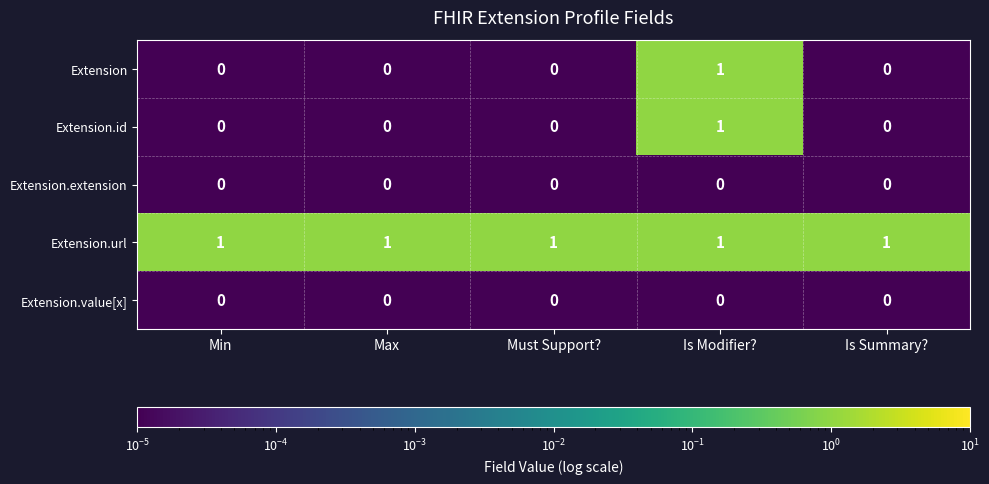

True or false: Extension has a value of 1 at Must Support?.

False